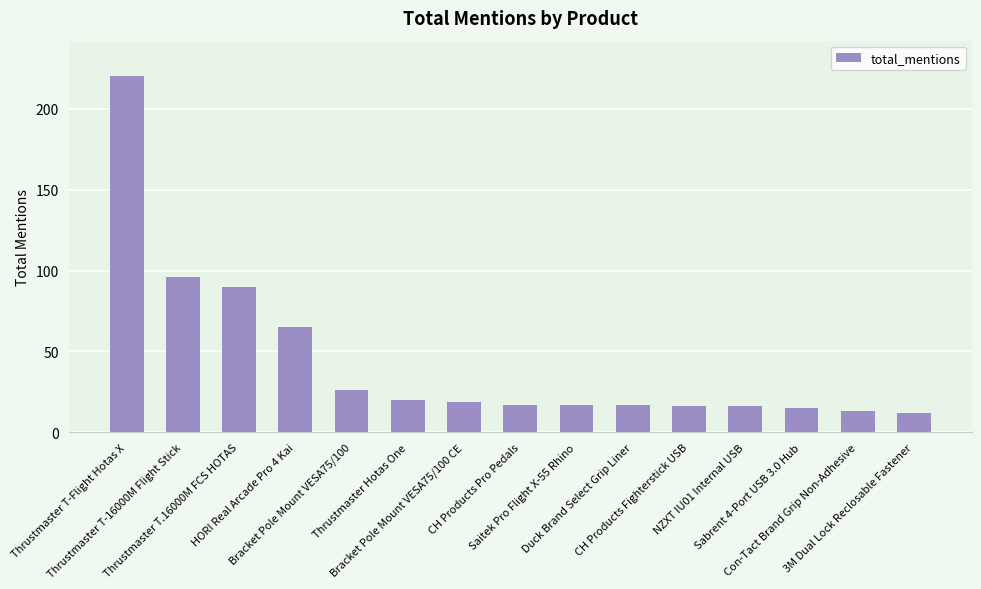

What is the sum of the values at Bracket Pole Mount VESA75/100 and Duck Brand Select Grip Liner?

43